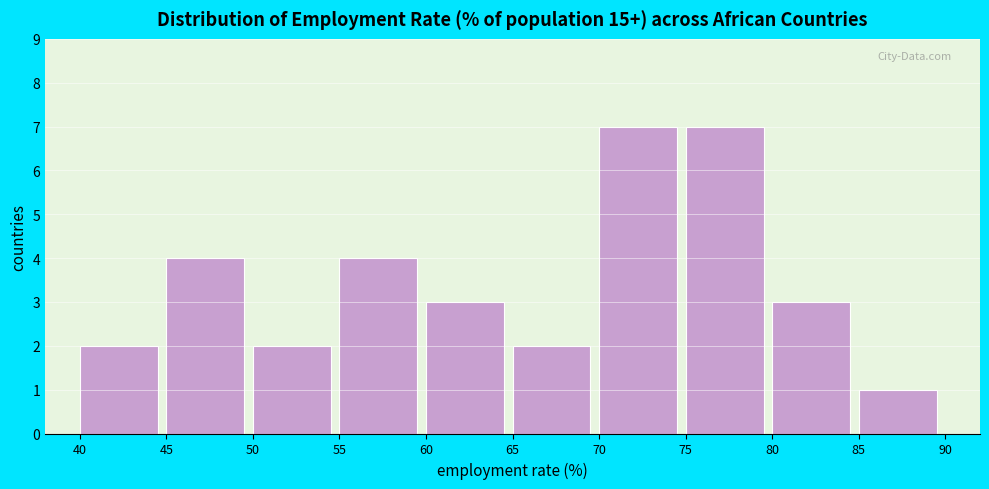

What is the height of the bar covering 65 to 70 on the x-axis? The values are not printed on the chart, so give them approximately, as read against the axis.

2